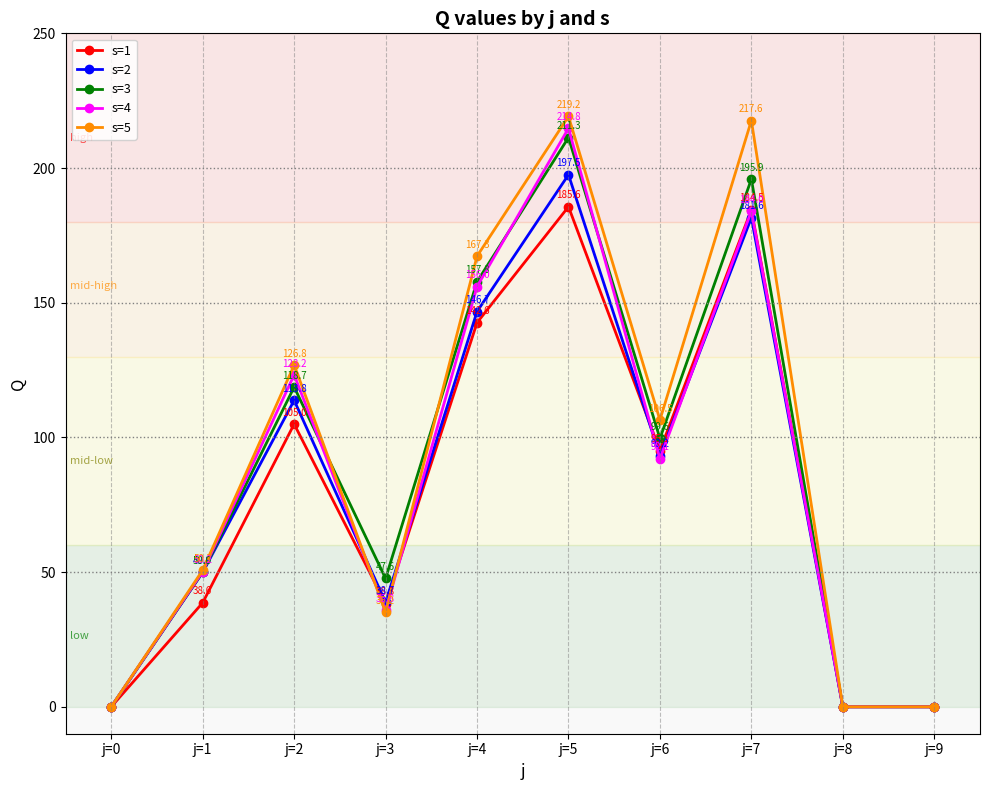

At which category does the chart reach its peak across all series?

j=5